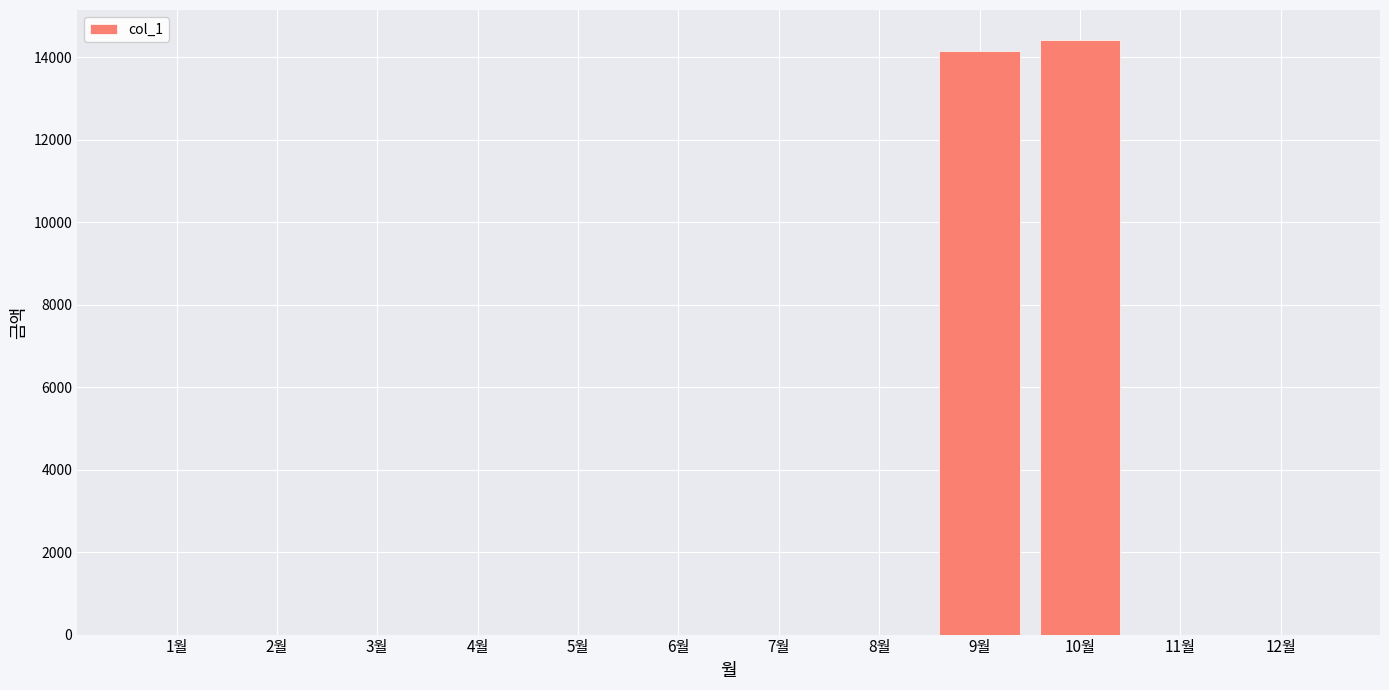

Reading left to right, extract all data points from this chart.

0	0	0	0	0	0	0	0	14140	14420	0	0